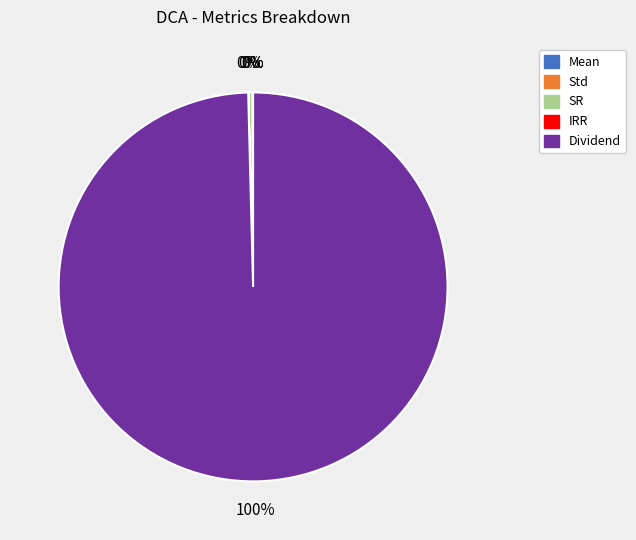

To the nearest percent, what is the average slice percentage?

20%